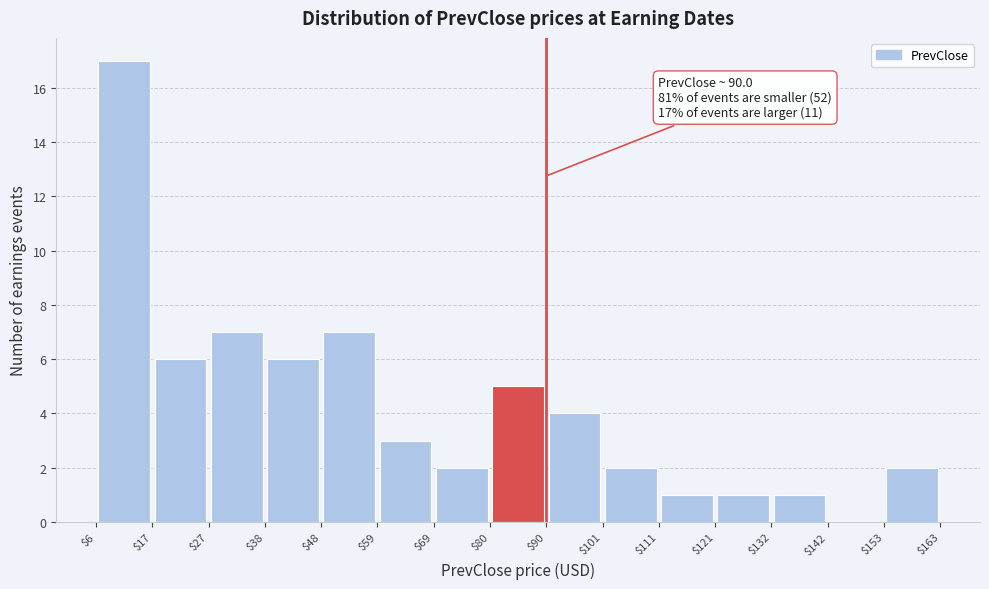

Which range on the x-axis has the tallest bar?

$6 to $17